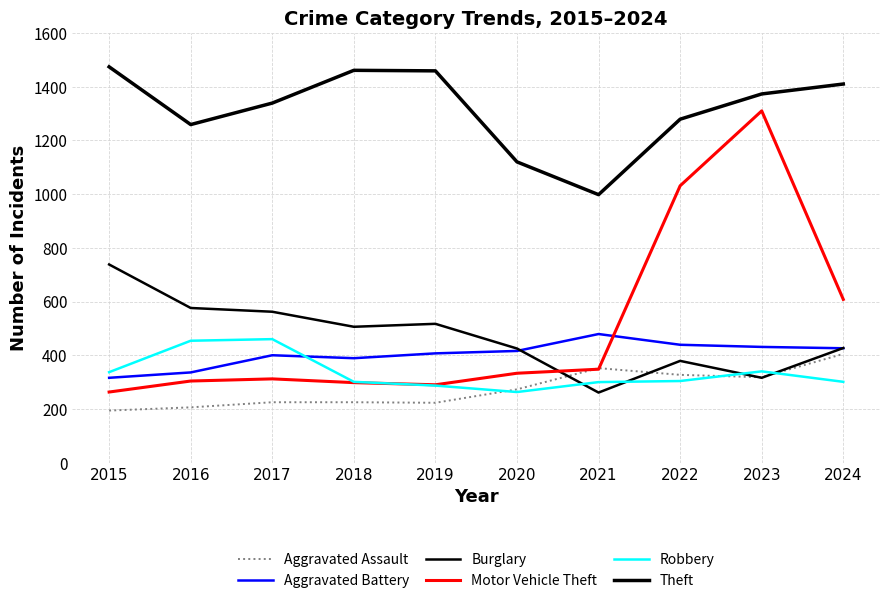

Which series changed the most between 2016 and 2018?

Theft